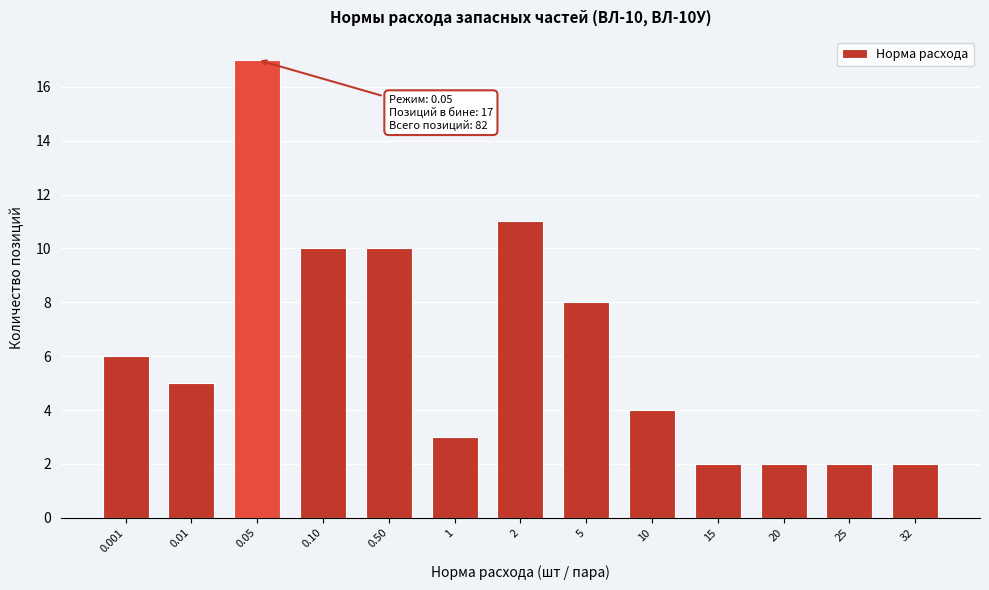

Reading right to left, list all the values displayed in this chart.

32=2	25=2	20=2	15=2	10=4	5=8	2=11	1=3	0.50=10	0.10=10	0.05=17	0.01=5	0.001=6